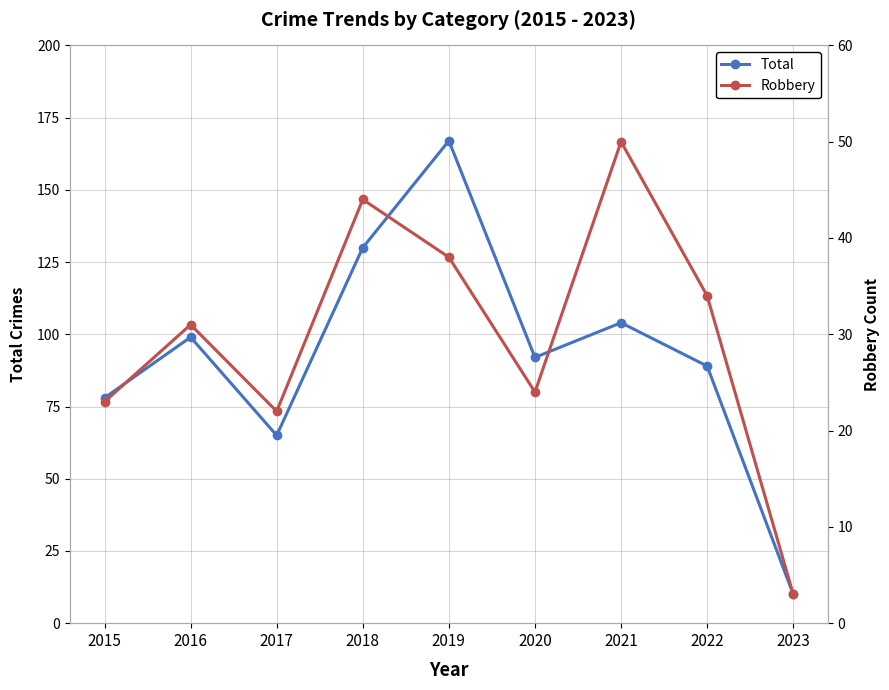

What is the difference between the maximum and minimum values in the Total series?

157